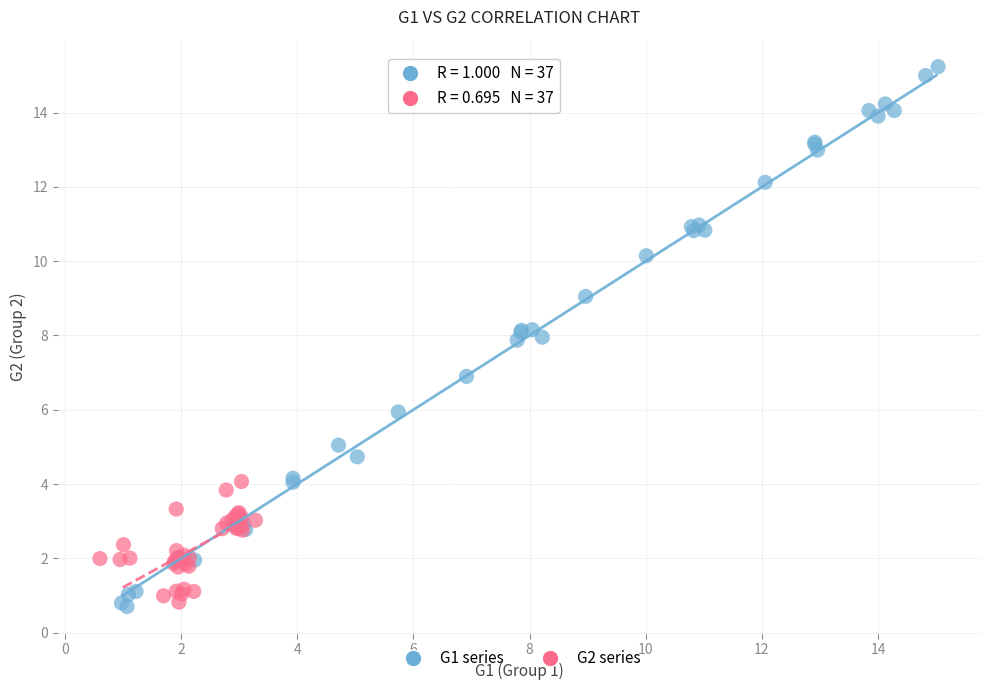

Which series contains the highest Y value?

G1 series